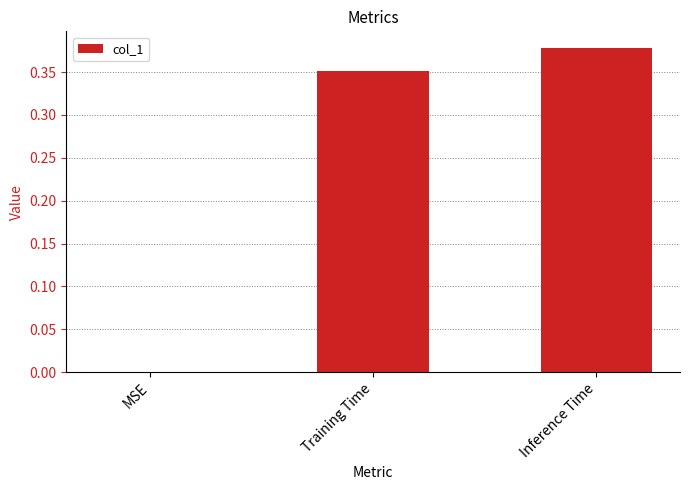

Which label corresponds to the largest value in the chart?

Inference Time